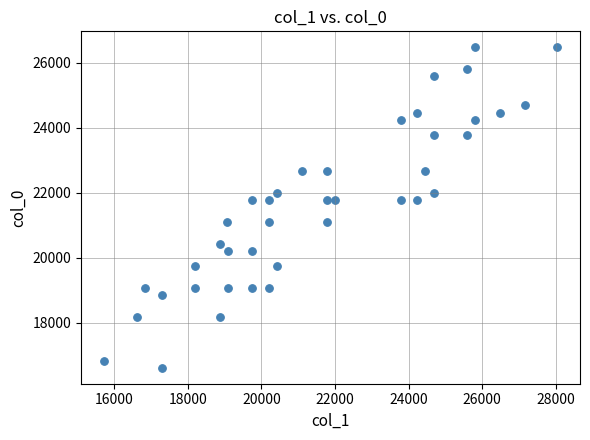

What is the range of Y values (max minus min)?

9845